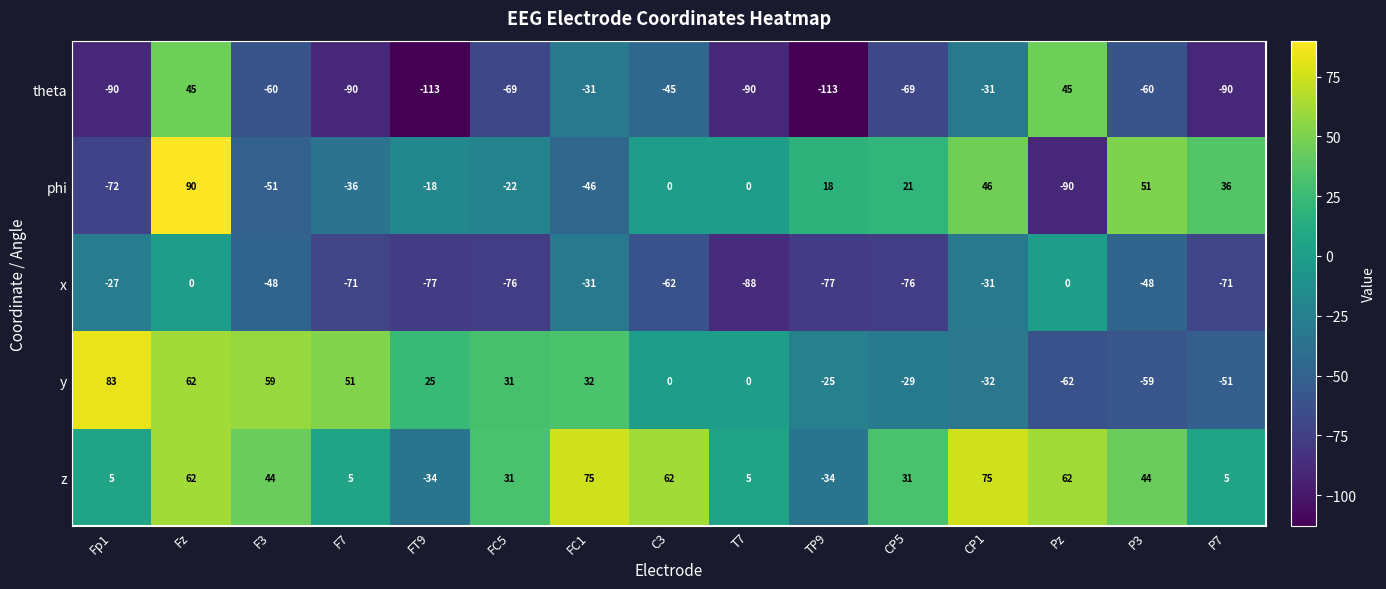

Rank the series by their maximum value, from lowest to highest.

x, theta, z, y, phi